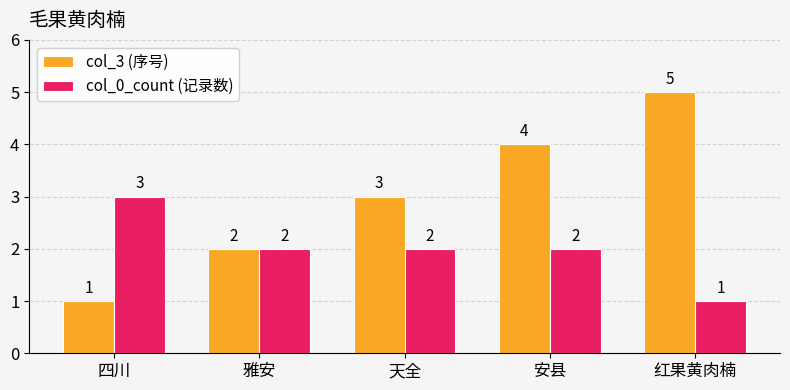

At which label is col_3 (序号) closest to 3?

天全